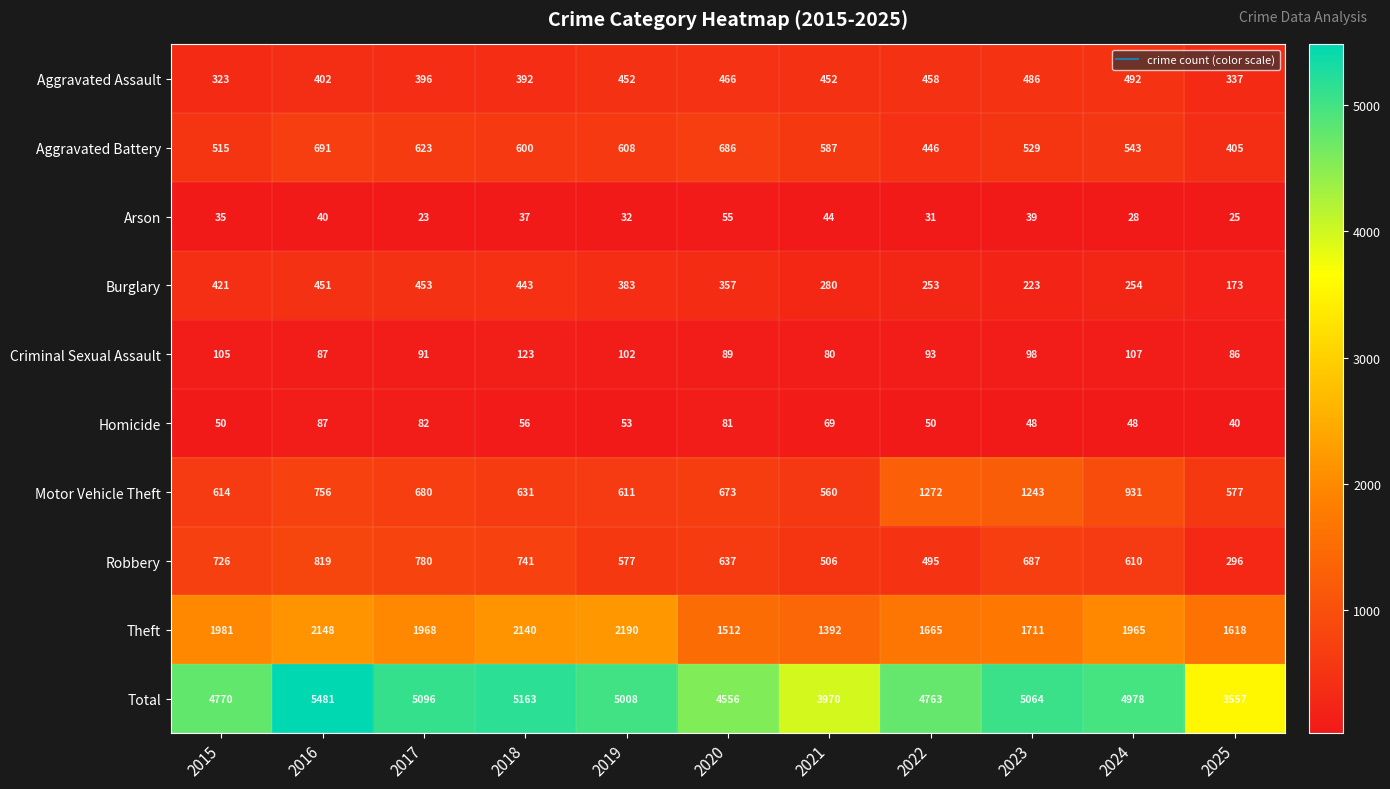

How many series are shown in this chart?

10